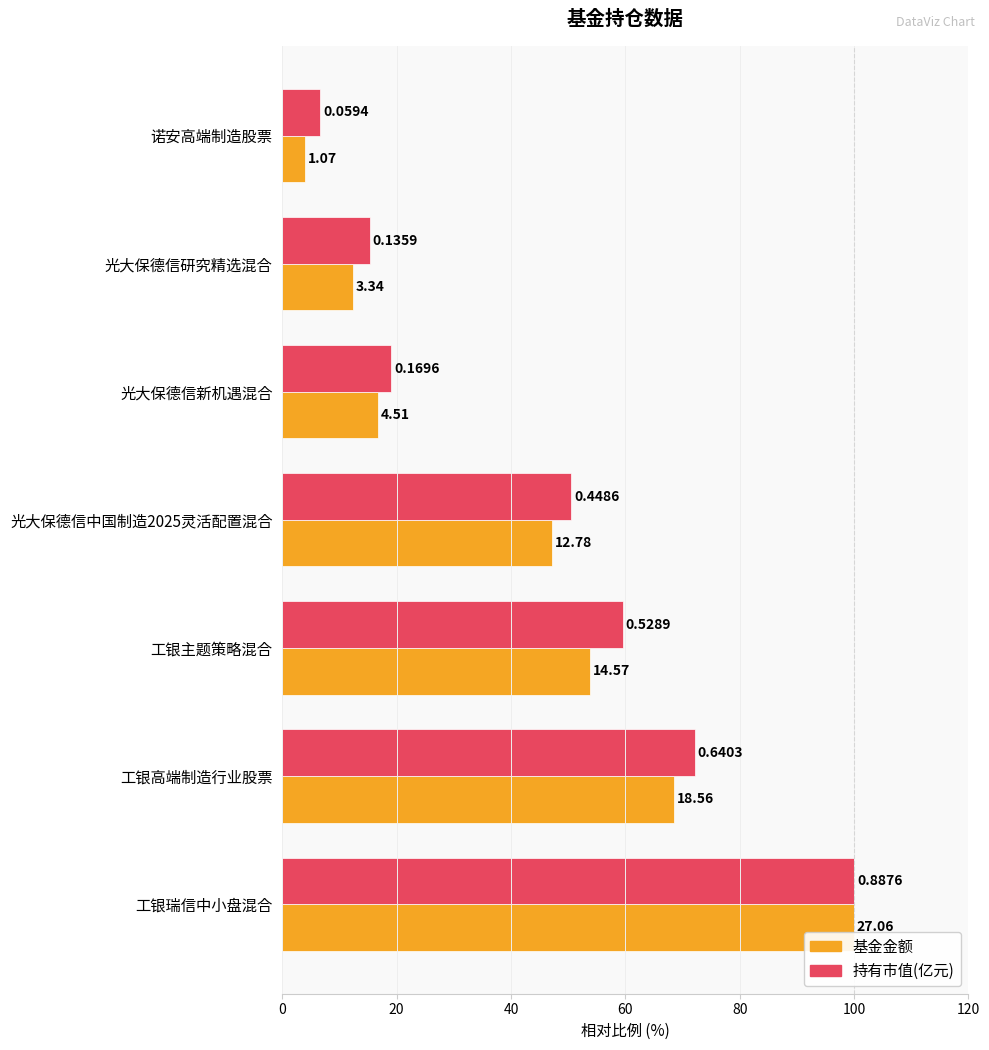

What are all the series names shown in the legend?

基金金额, 持有市值(亿元)